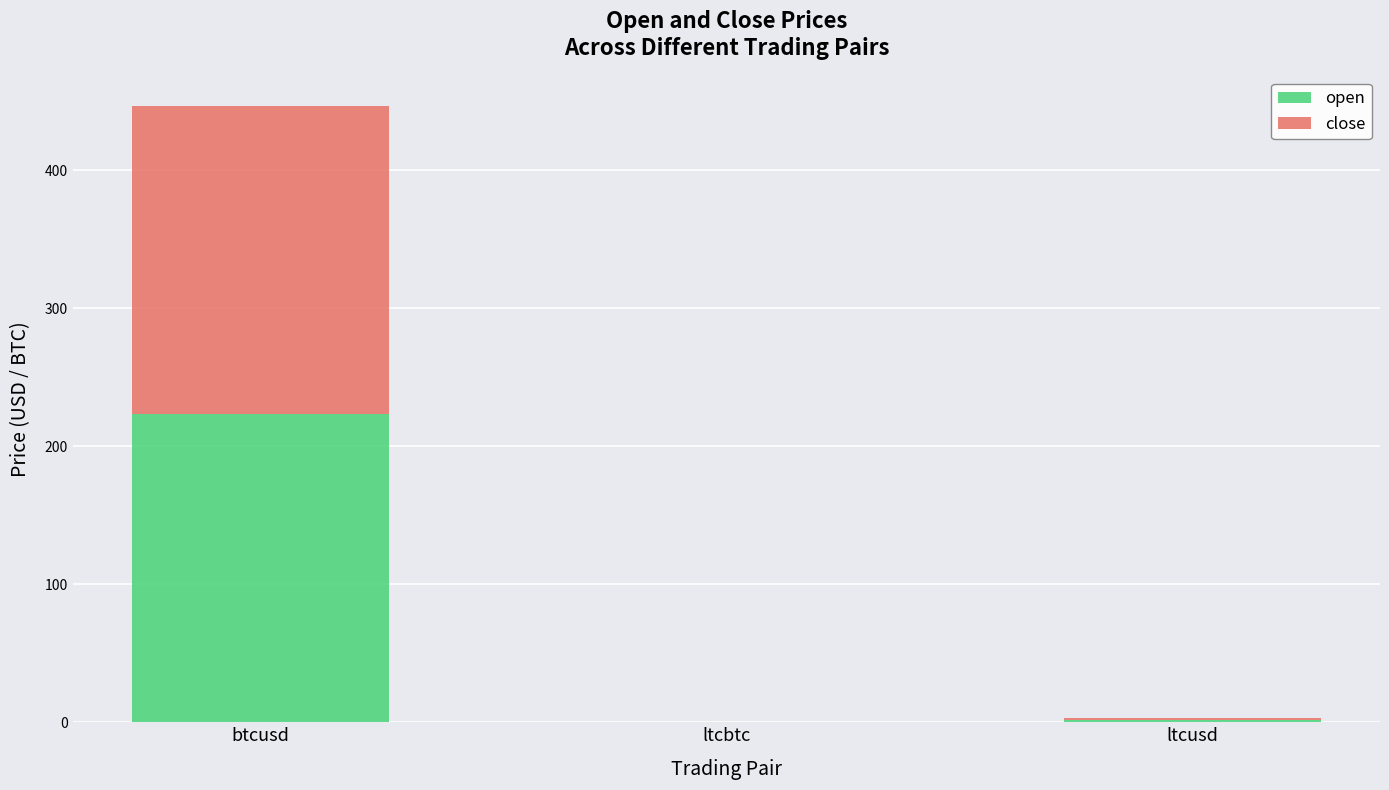

At which category is the sum across all series the highest?

btcusd